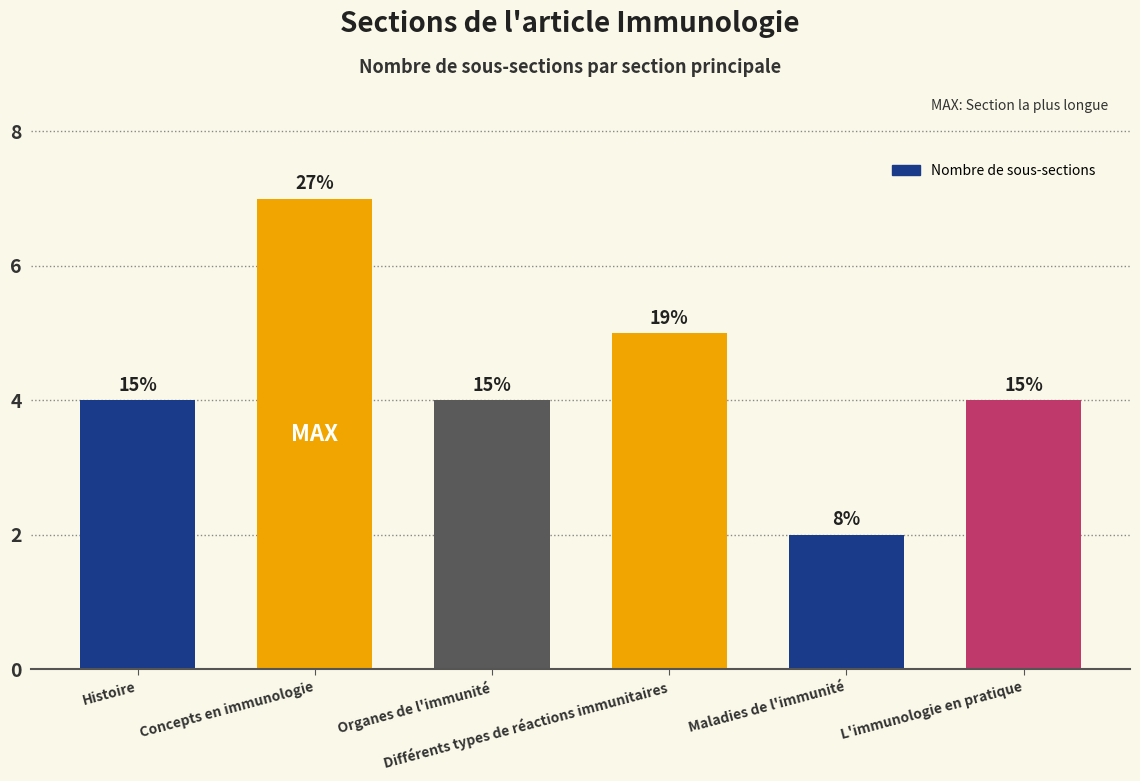

Rank the categories by value from lowest to highest.

Maladies de l'immunité, Histoire, Organes de l'immunité, L'immunologie en pratique, Différents types de réactions immunitaires, Concepts en immunologie